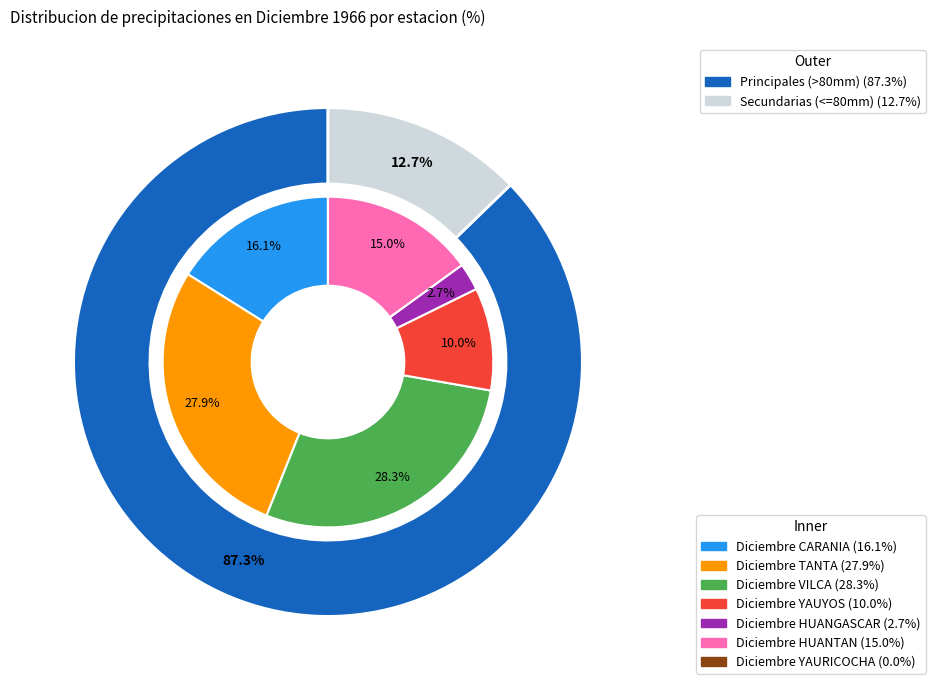

True or false: Diciembre VILCA accounts for 28% of the total.

True